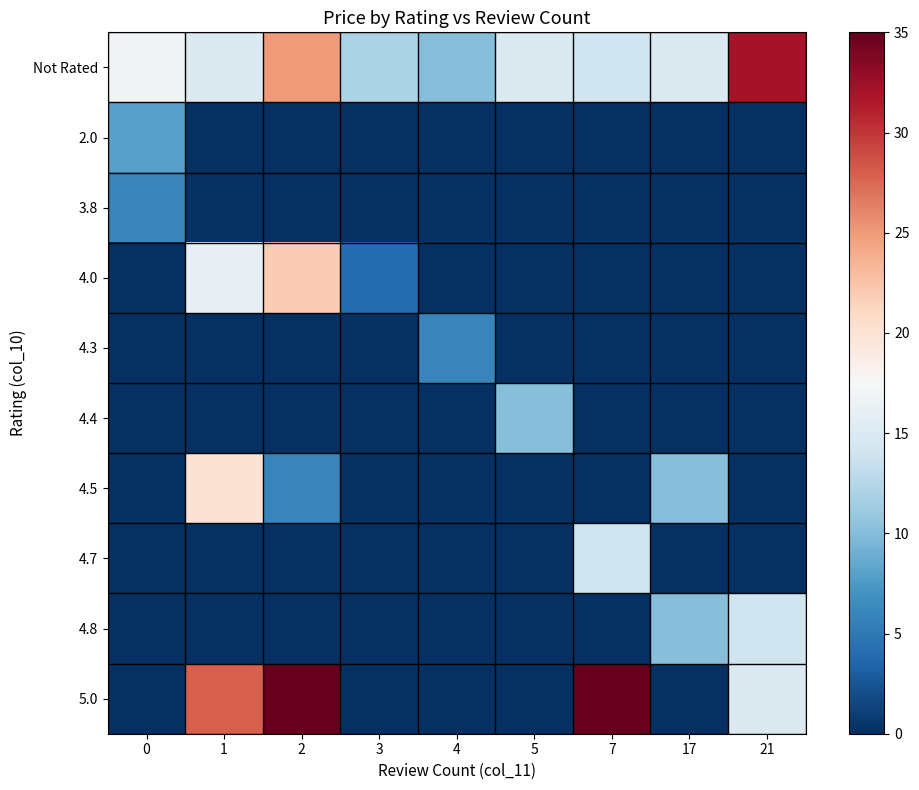

Reading left to right, transcribe all the data shown in this chart.

Not Rated: 0=17	1=15	2=25	3=12	4=10	5=15	7=14	17=15	21=32
2.0: 0=8	1=0	2=0	3=0	4=0	5=0	7=0	17=0	21=0
3.8: 0=6	1=0	2=0	3=0	4=0	5=0	7=0	17=0	21=0
4.0: 0=0	1=16	2=22	3=4	4=0	5=0	7=0	17=0	21=0
4.3: 0=0	1=0	2=0	3=0	4=6	5=0	7=0	17=0	21=0
4.4: 0=0	1=0	2=0	3=0	4=0	5=10	7=0	17=0	21=0
4.5: 0=0	1=20	2=6	3=0	4=0	5=0	7=0	17=10	21=0
4.7: 0=0	1=0	2=0	3=0	4=0	5=0	7=14	17=0	21=0
4.8: 0=0	1=0	2=0	3=0	4=0	5=0	7=0	17=10	21=14
5.0: 0=0	1=28	2=35	3=0	4=0	5=0	7=35	17=0	21=15